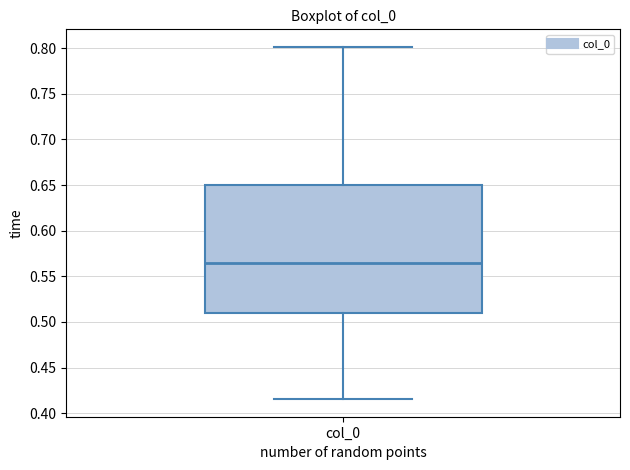

Read this box plot against the y-axis: the position of the median line, the range covered by the box, and the ends of both whiskers. The values are not printed on the chart, so give them approximately, as read against the axis.

median 0.565, box 0.510 to 0.650, whiskers 0.415 to 0.800